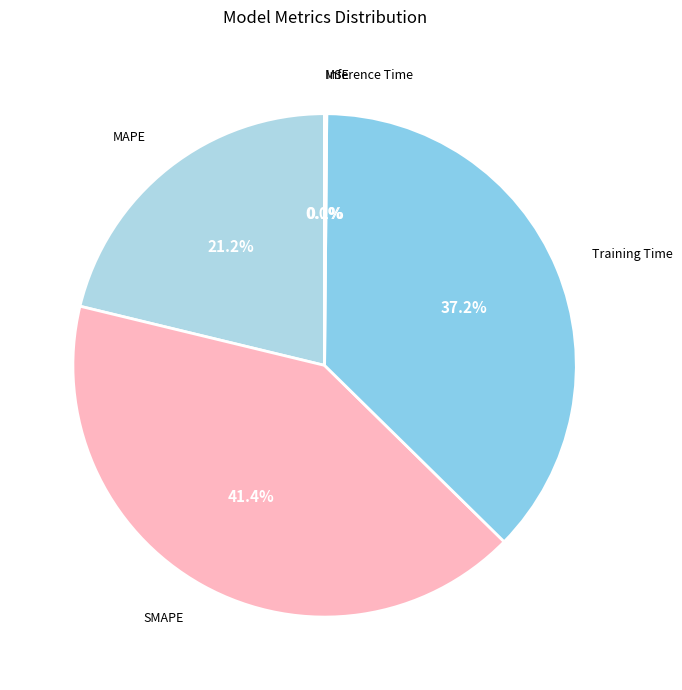

How many segments does this pie chart have?

5